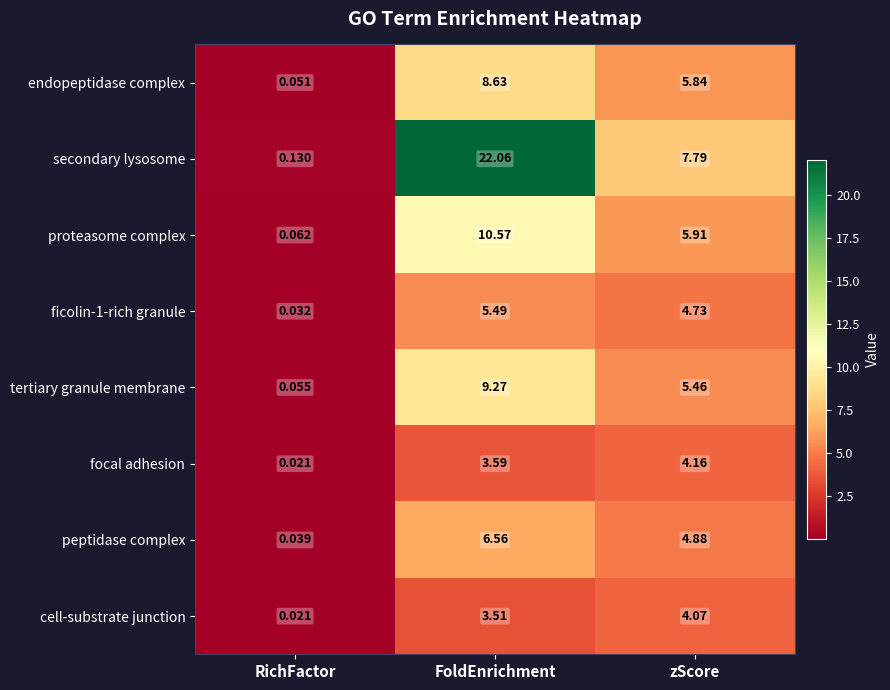

At which label does focal adhesion first exceed 3?

FoldEnrichment